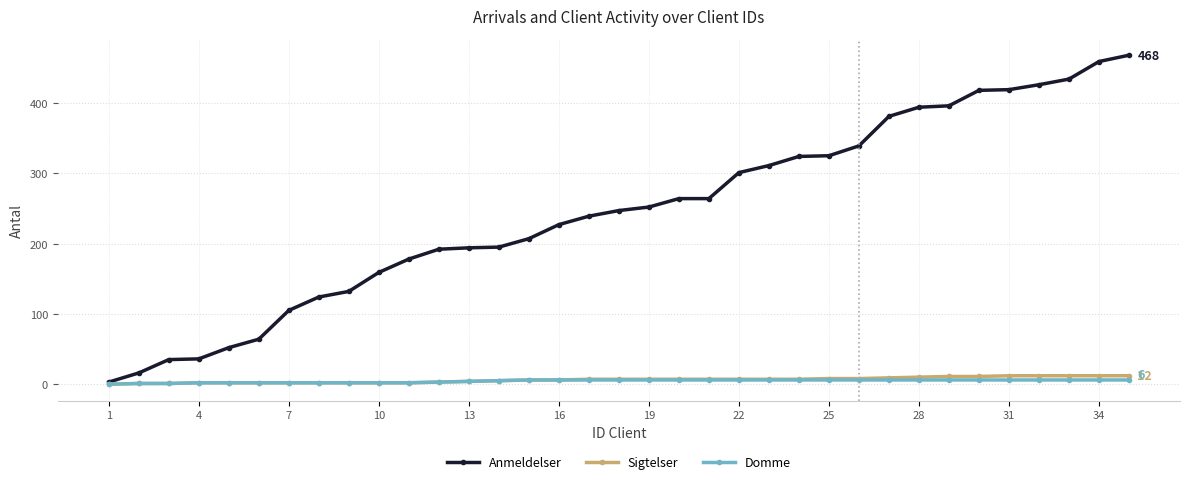

Which series has the largest range (max minus min)?

Anmeldelser